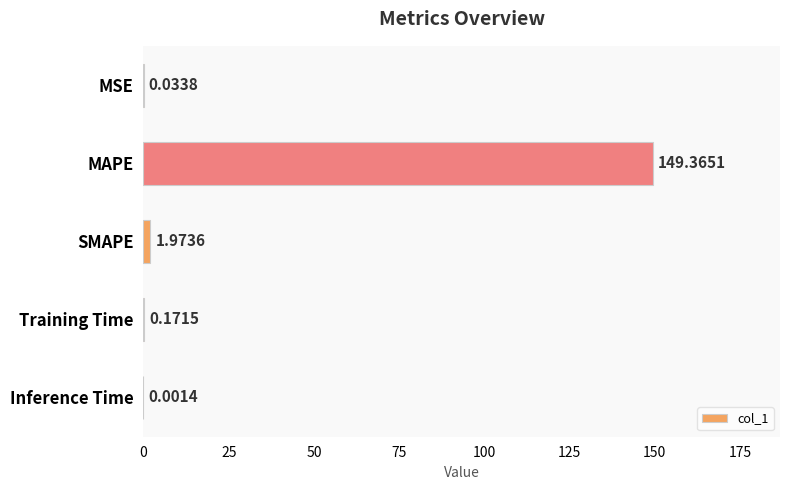

Where is the data nearest to the value 74?

SMAPE